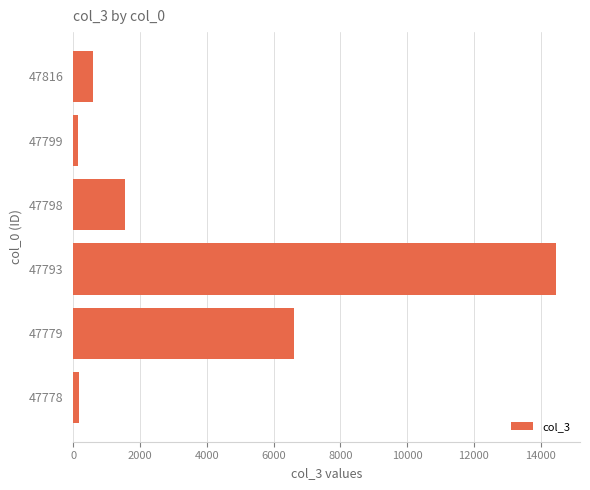

What is the difference between the second highest and minimum values?

6479